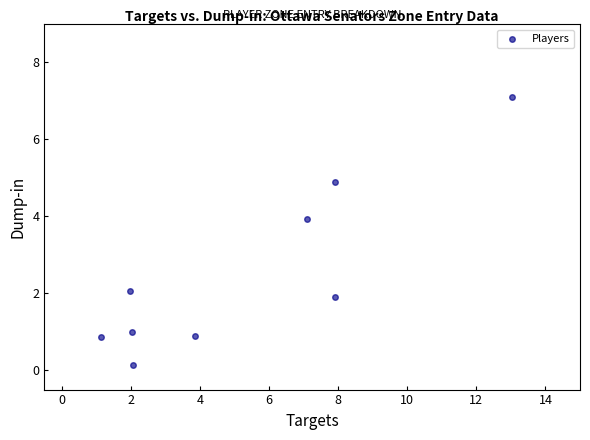

What is the range of X values (max minus min)?

11.9